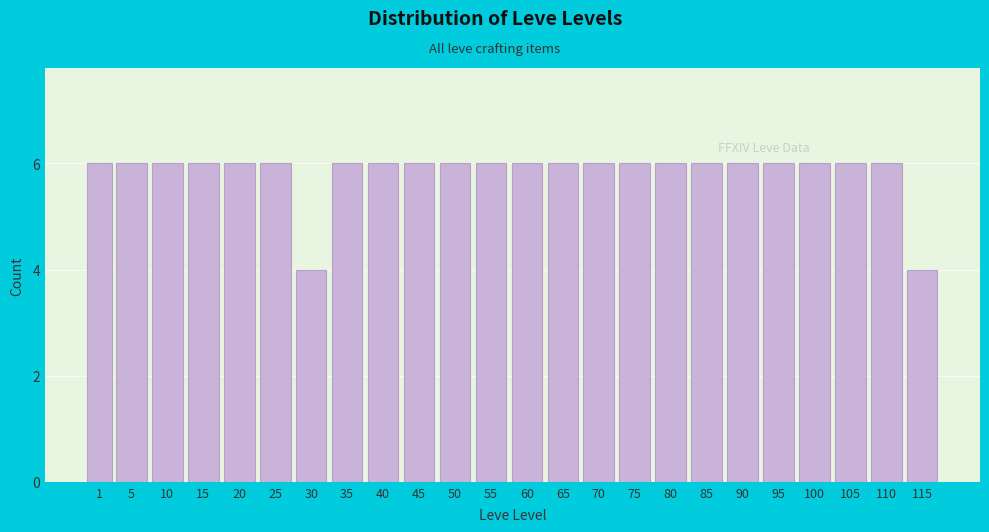

Reading right to left, transcribe all the data shown in this chart.

115=4	110=6	105=6	100=6	95=6	90=6	85=6	80=6	75=6	70=6	65=6	60=6	55=6	50=6	45=6	40=6	35=6	30=4	25=6	20=6	15=6	10=6	5=6	1=6